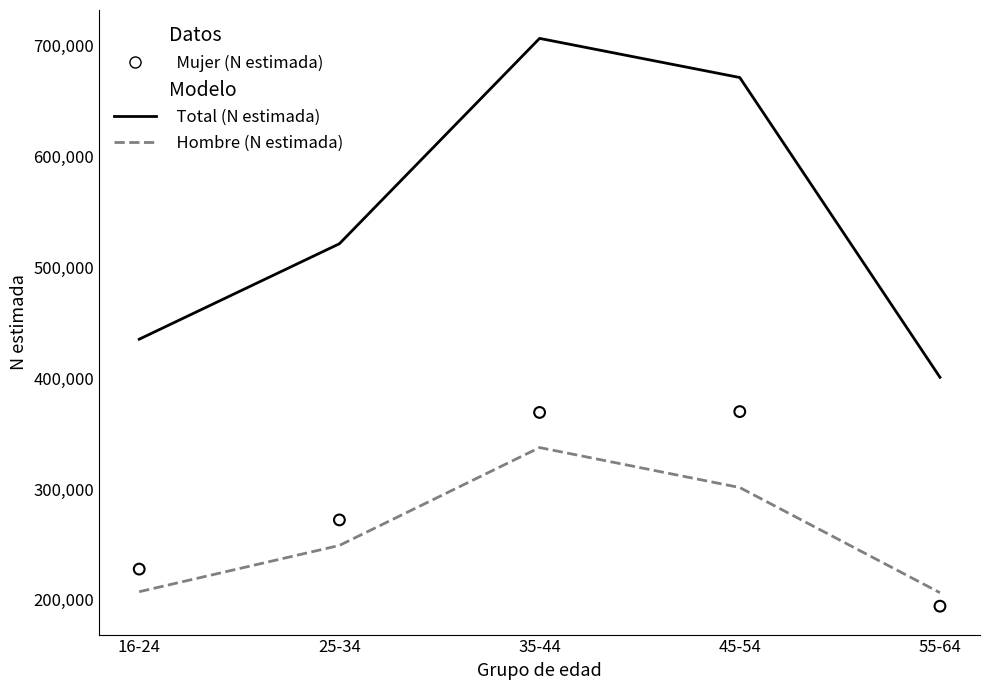

Which series reaches the minimum Y coordinate?

Mujer (N estimada)